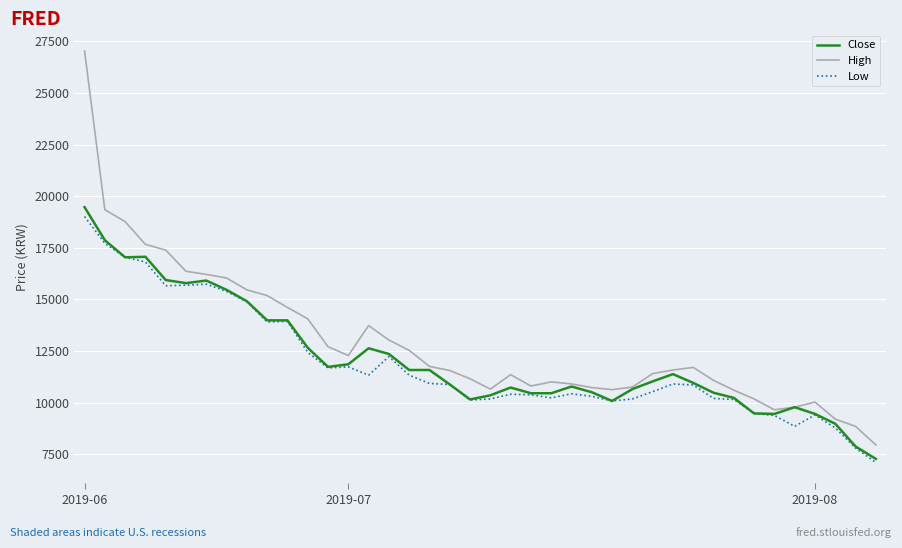

What is the minimum value shown in the chart?

7107